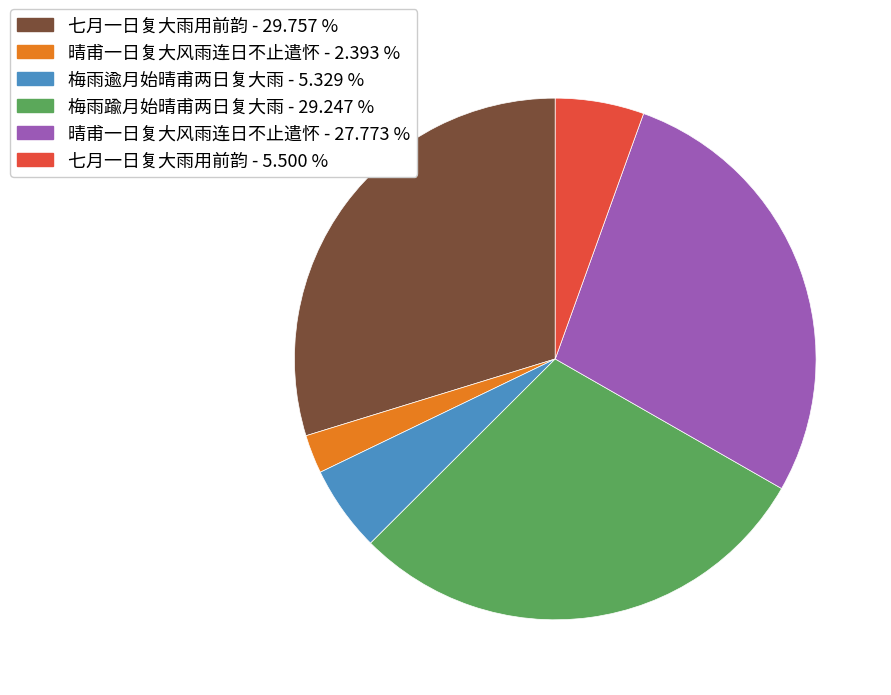

Is there any slice that represents more than half of the pie?

No